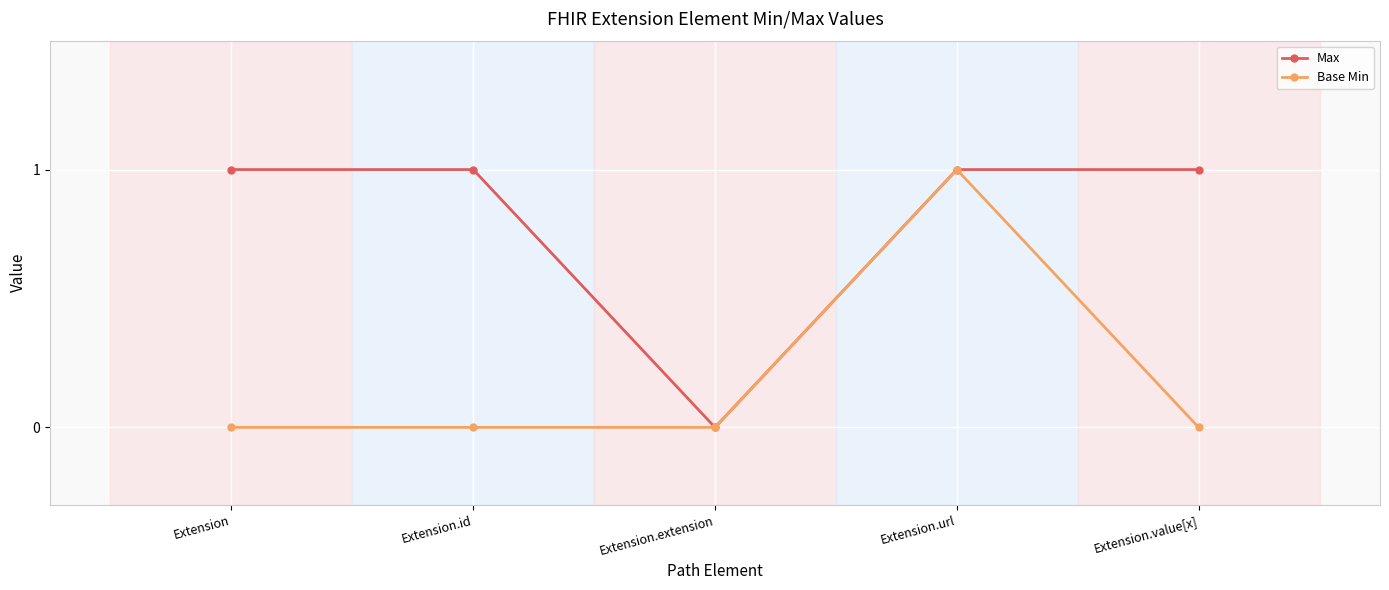

At which label does Base Min reach its peak?

Extension.url